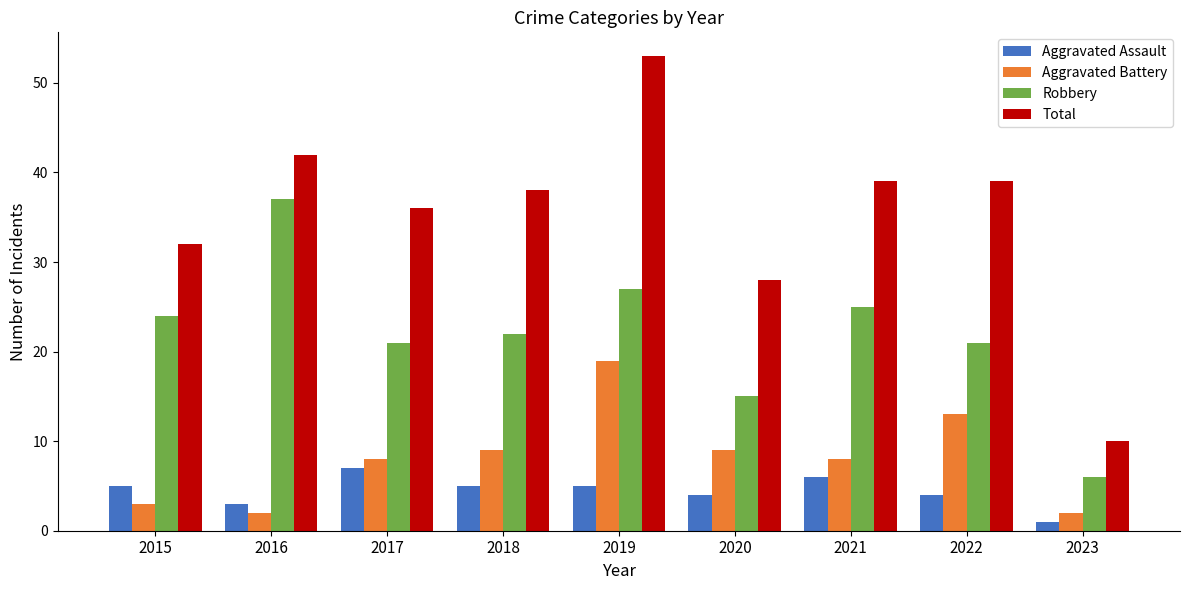

How many bars are there in total?

36